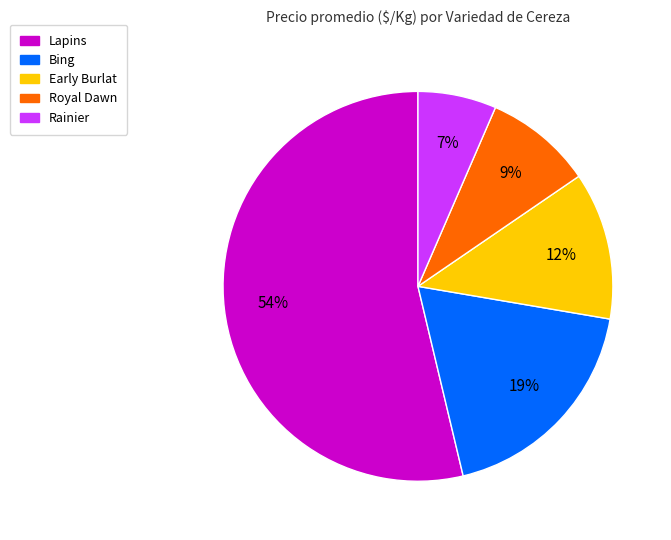

Does any single category account for the majority?

Yes